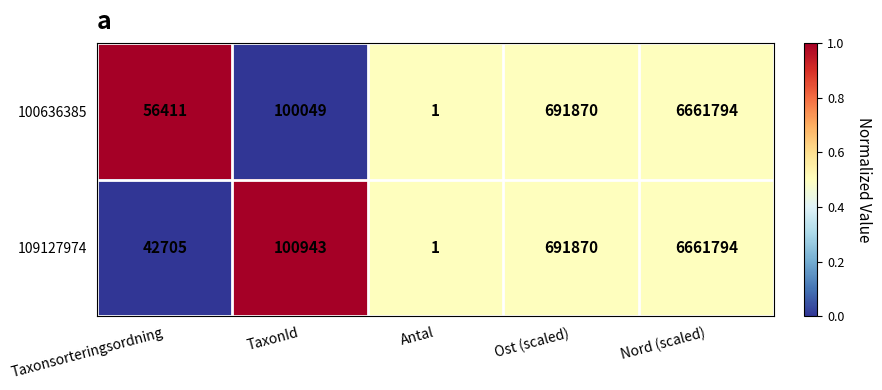

The value of 100636385 at Taxonsorteringsordning is 56411. True or false?

True